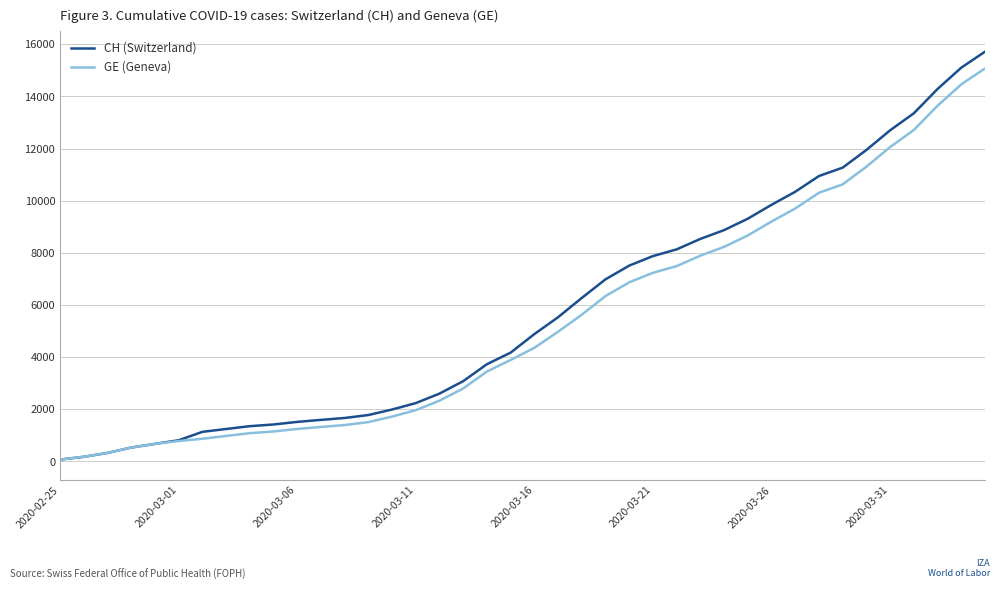

What is the highest value of the GE (Geneva) series?

15077